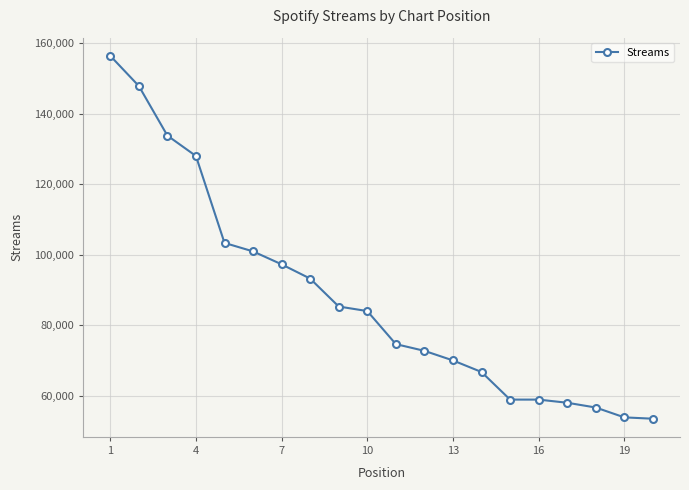

What is the value of the 7th point from the left?

97253